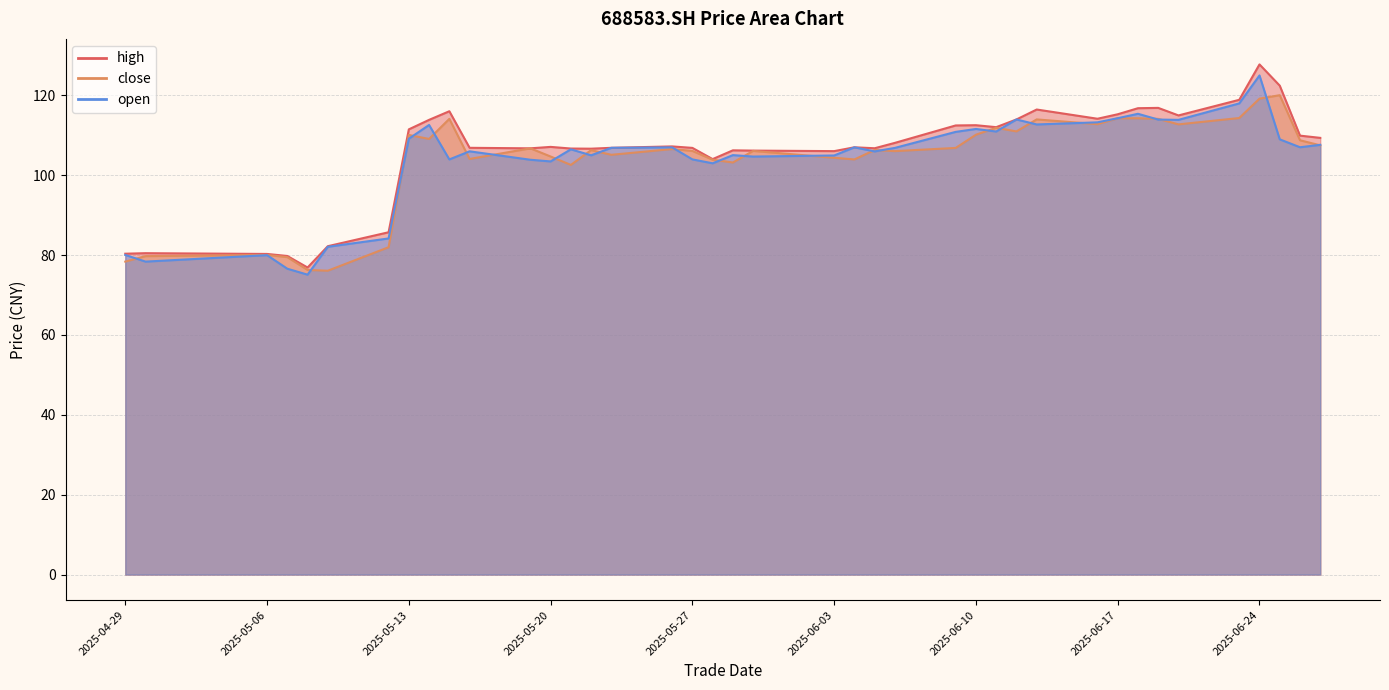

What is the smallest value displayed?

75.1